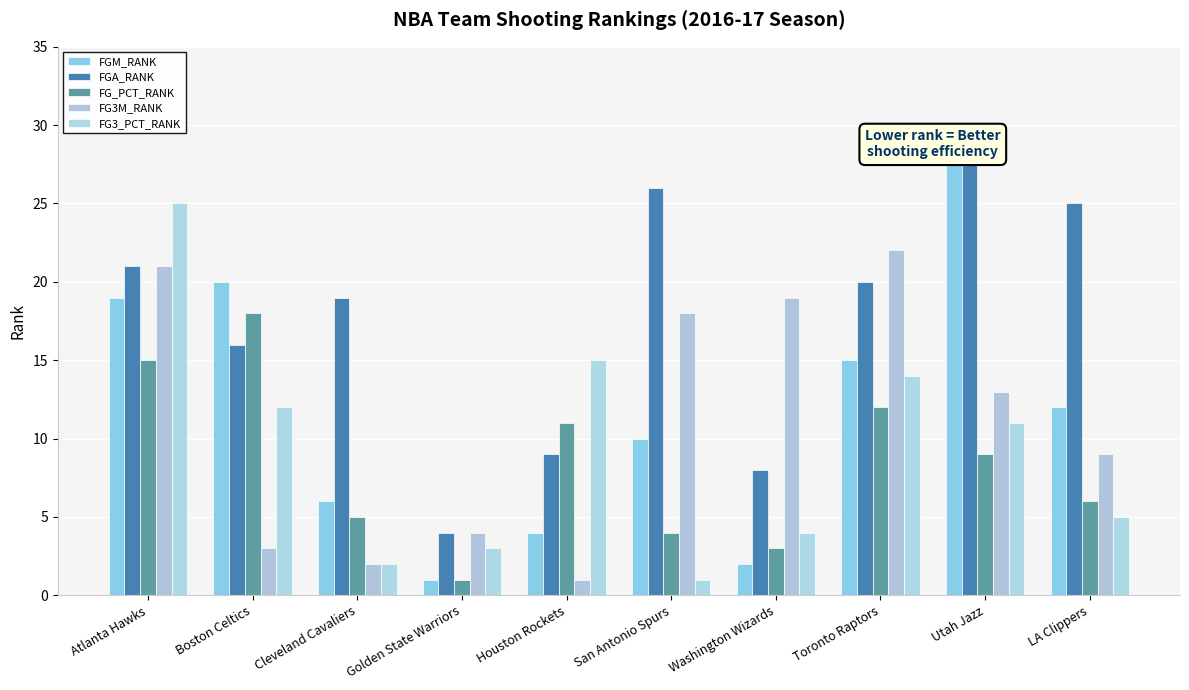

What are all the series names shown in the legend?

FGM_RANK, FGA_RANK, FG_PCT_RANK, FG3M_RANK, FG3_PCT_RANK